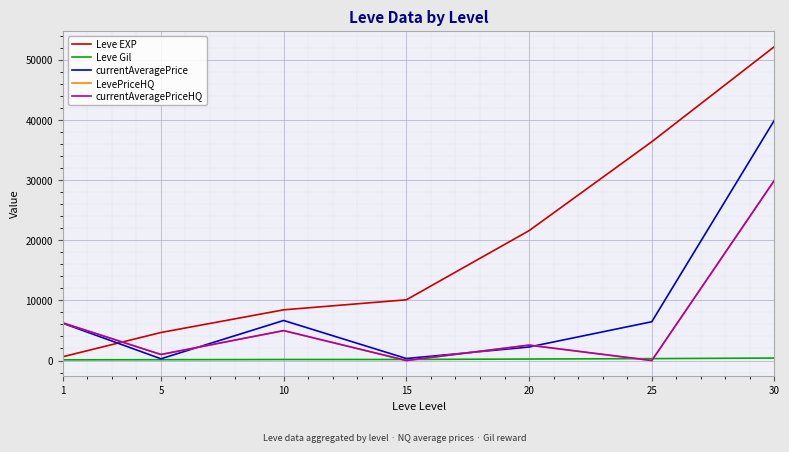

Where do Leve EXP and currentAveragePriceHQ first cross each other?

1 and 5